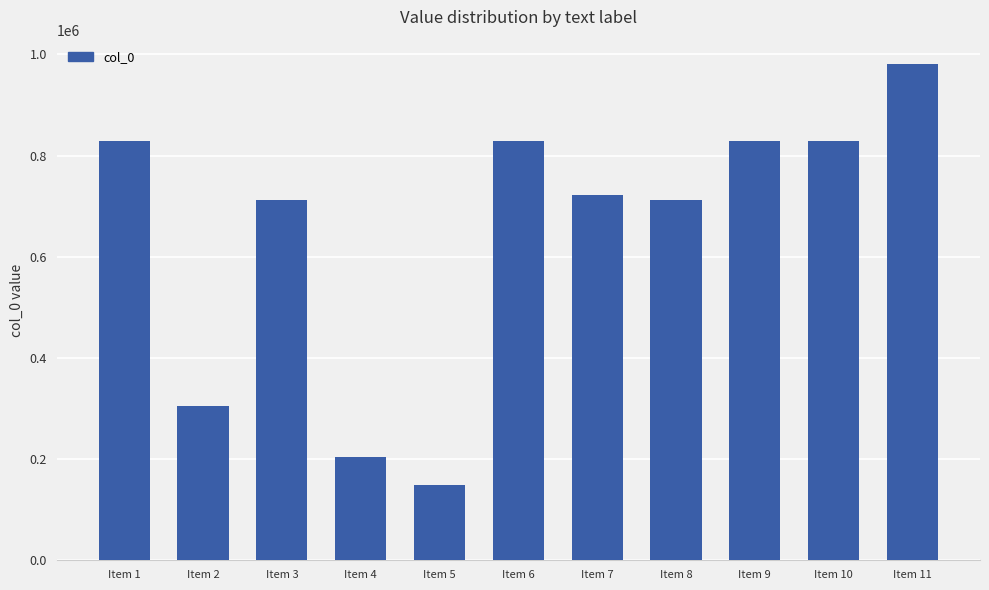

Which has a higher value, Item 2 or Item 9?

Item 9